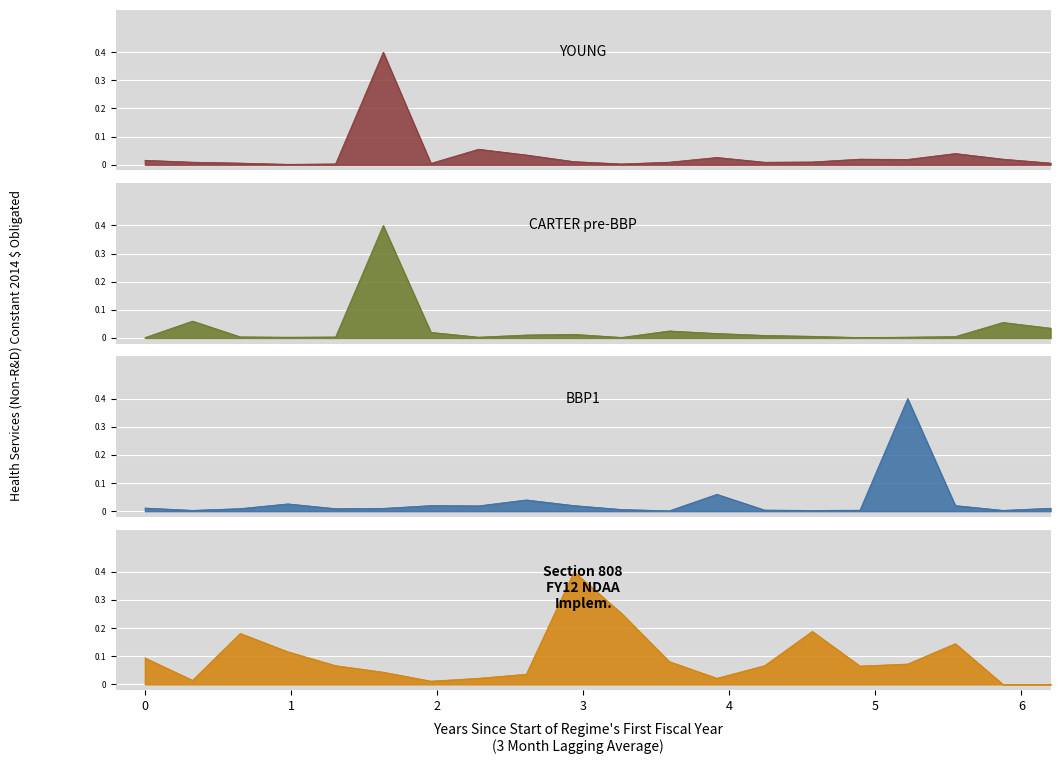

Which series has the largest range (max minus min)?

Section 808
FY12 NDAA
Implem.